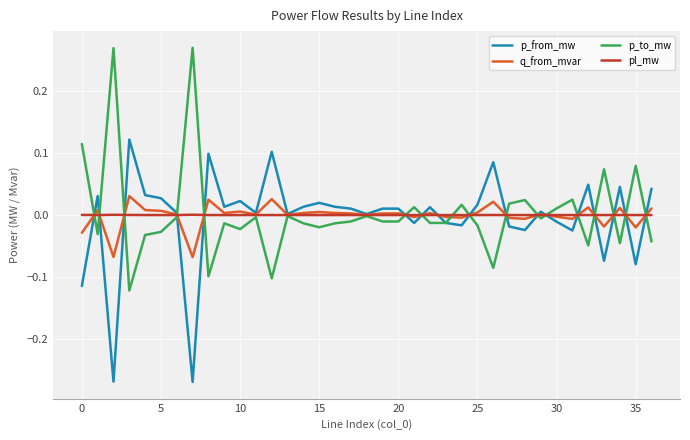

List the series in order of their peak value, lowest first.

pl_mw, q_from_mvar, p_from_mw, p_to_mw